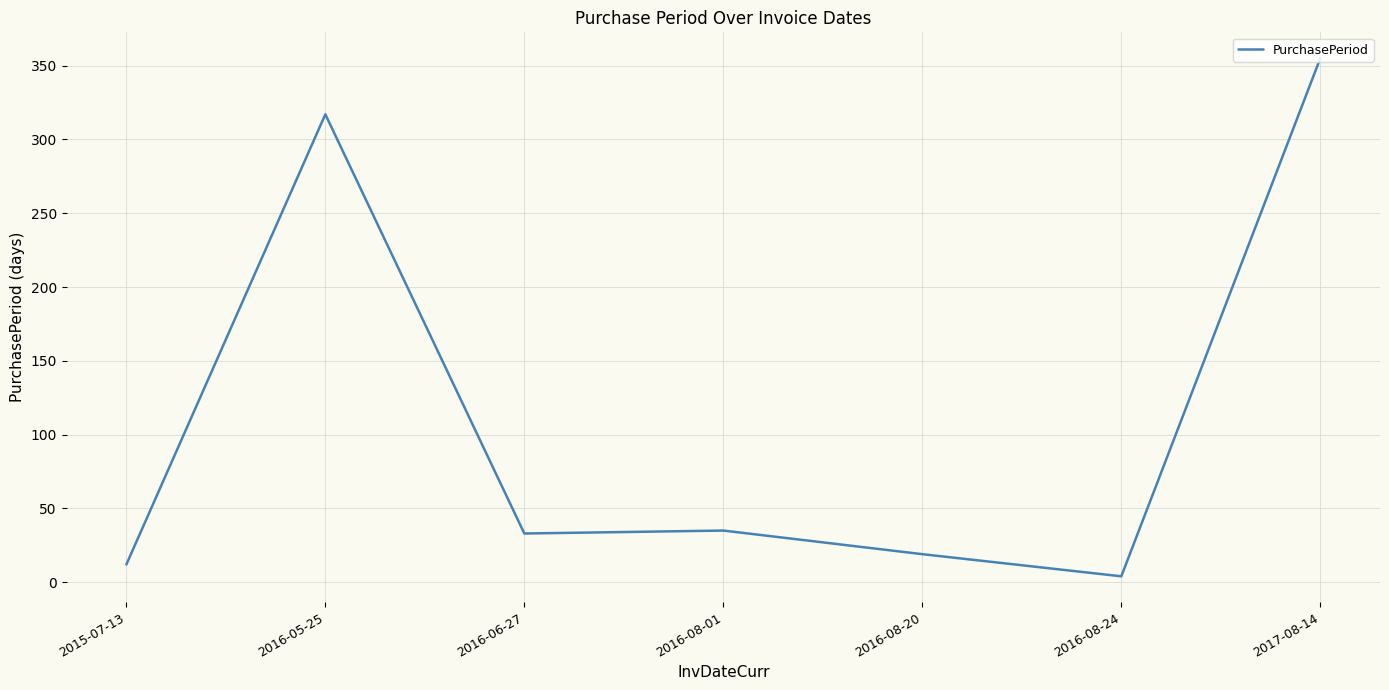

At which category does the data reach its first local peak?

2016-05-25